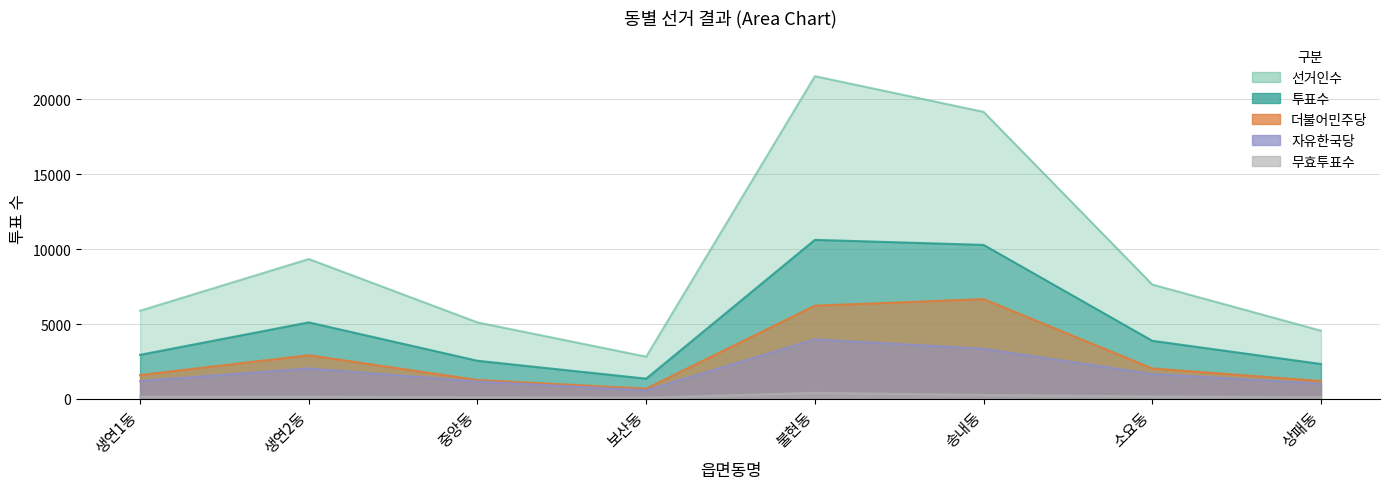

How many data points in 더불어민주당 are less than 2042?

4